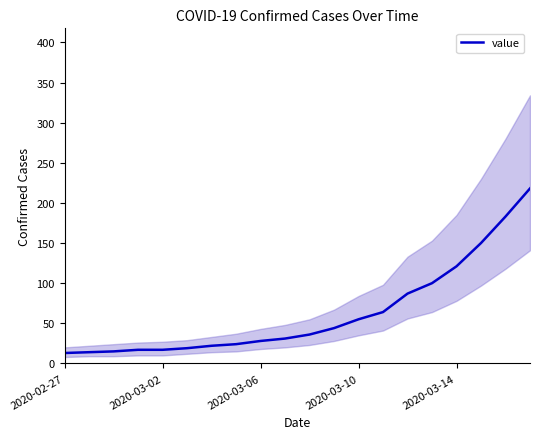

How many series are shown in this chart?

1